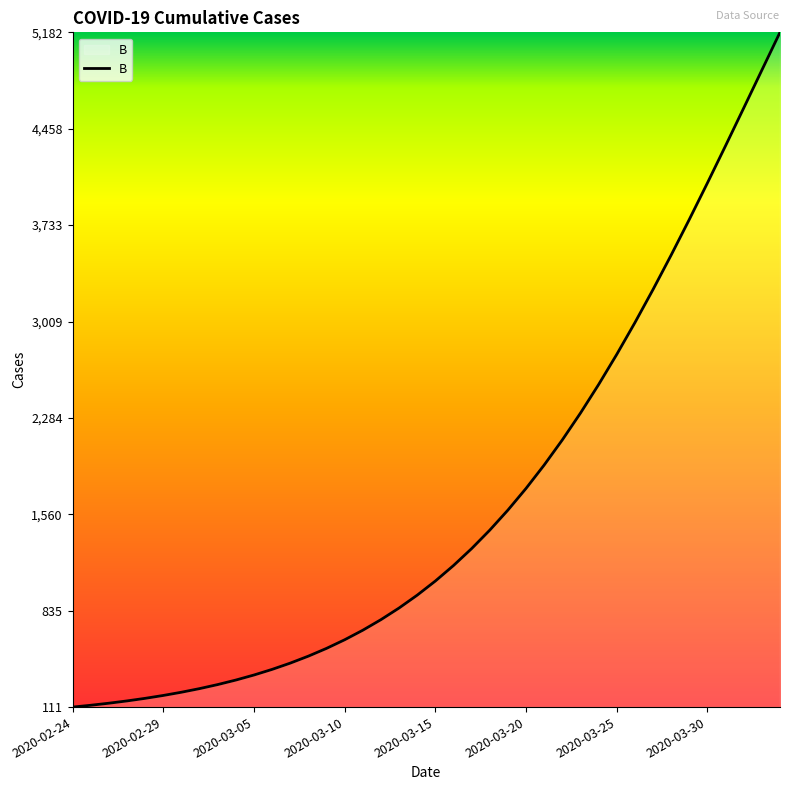

What is the maximum value shown in the chart?

5182.7